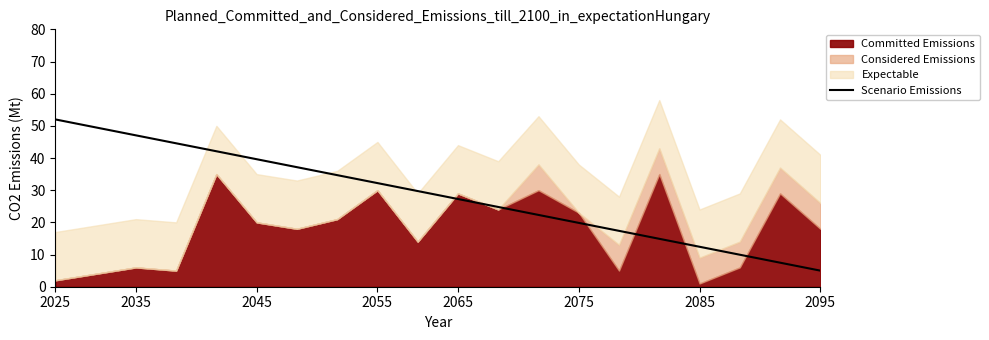

How many lines are shown in the chart?

1